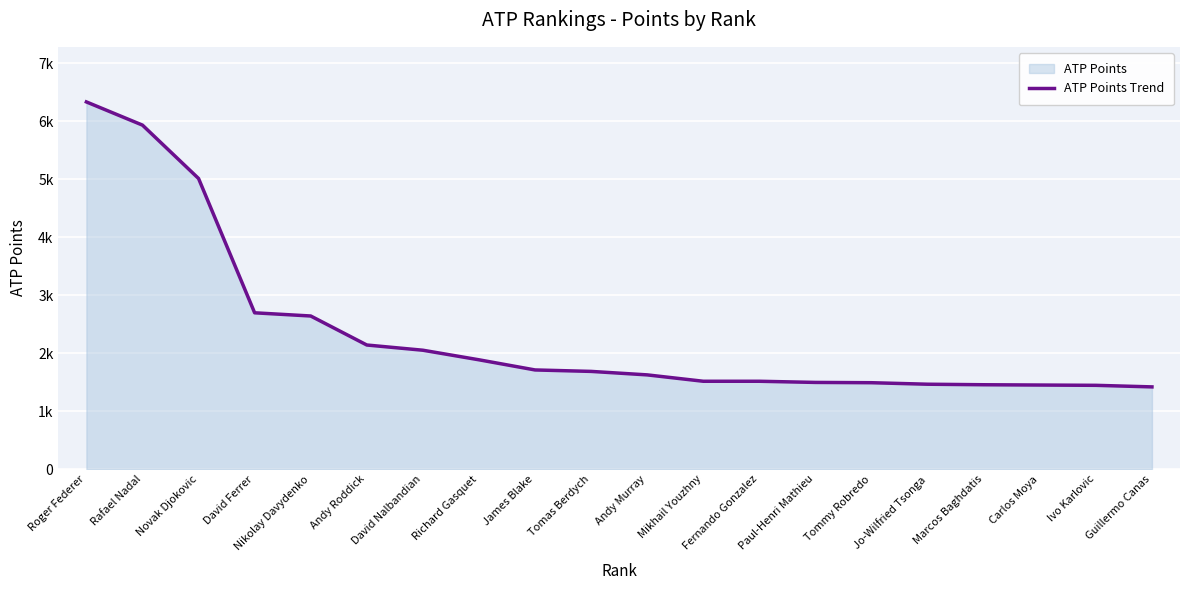

What is the change in value from James Blake to Mikhail Youzhny?

-195